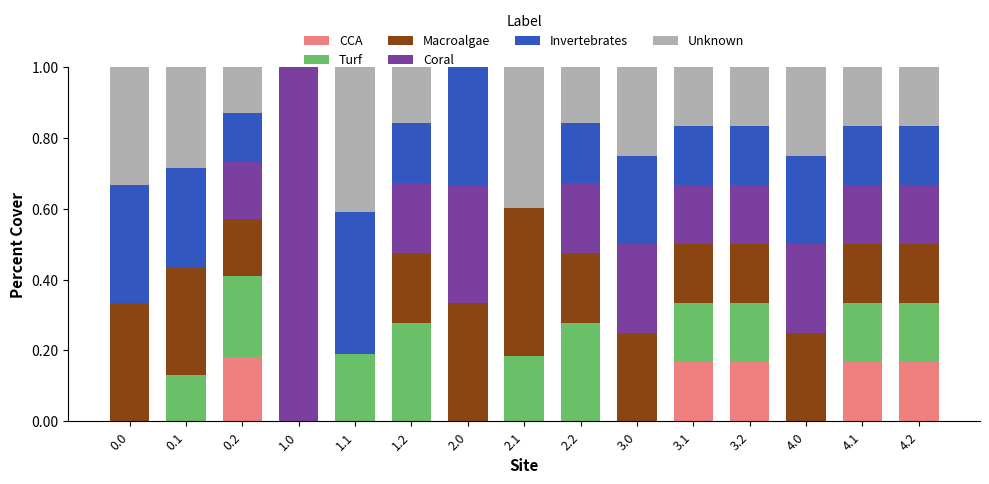

Are the bars grouped side by side (vs. stacked)?

No